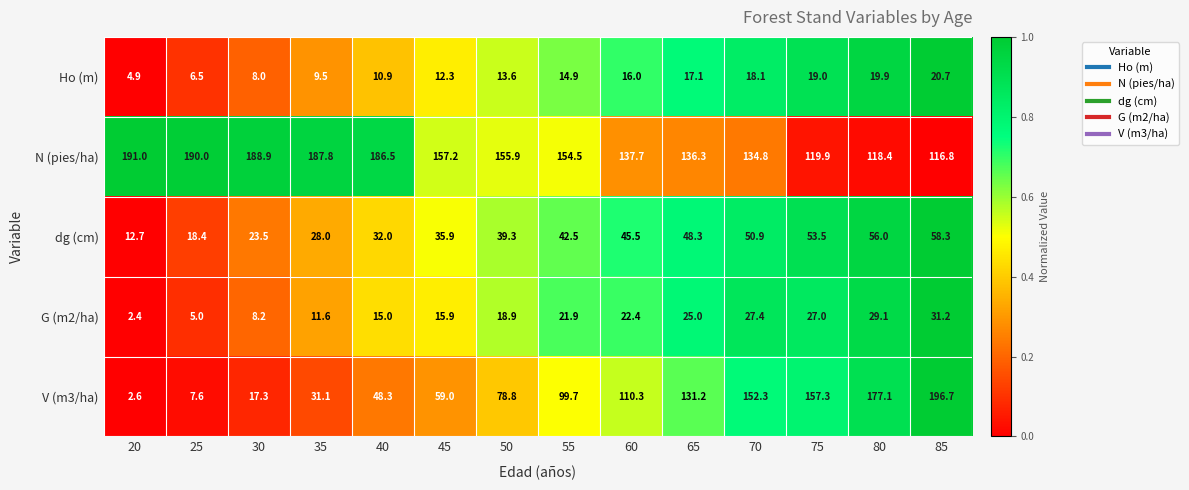

Which category has the highest value across all series?

85